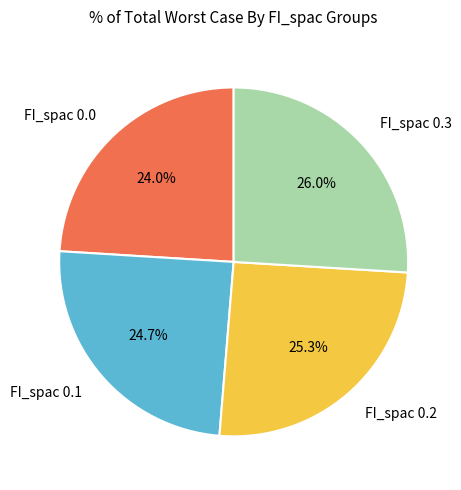

Do FI_spac 0.0 and FI_spac 0.1 together represent more than half of the pie?

No